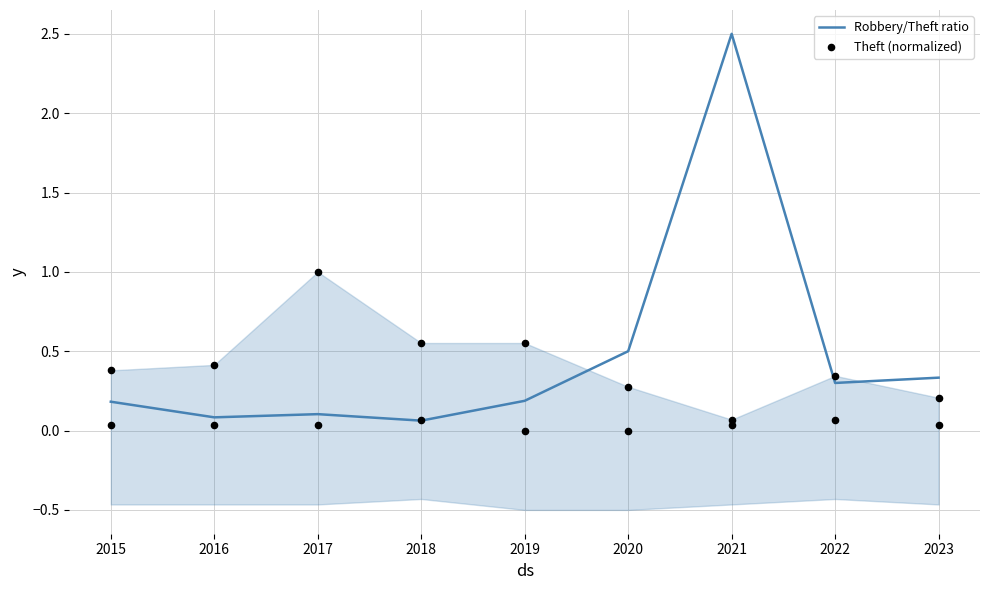

At how many categories does at least one series exceed 0?

9